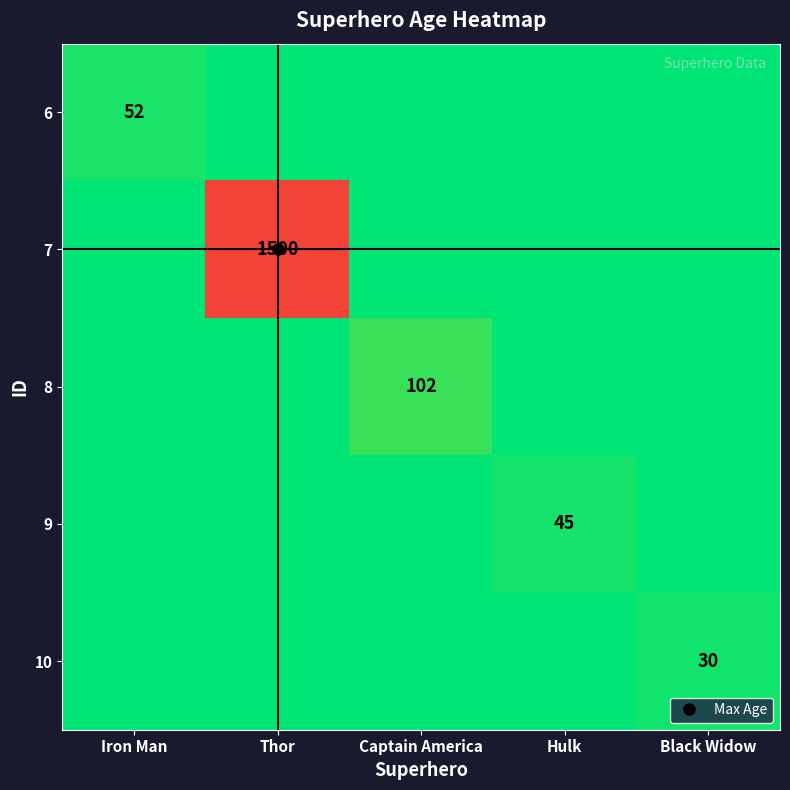

Rank the categories by 6 value from highest to lowest.

Iron Man, Thor, Captain America, Hulk, Black Widow